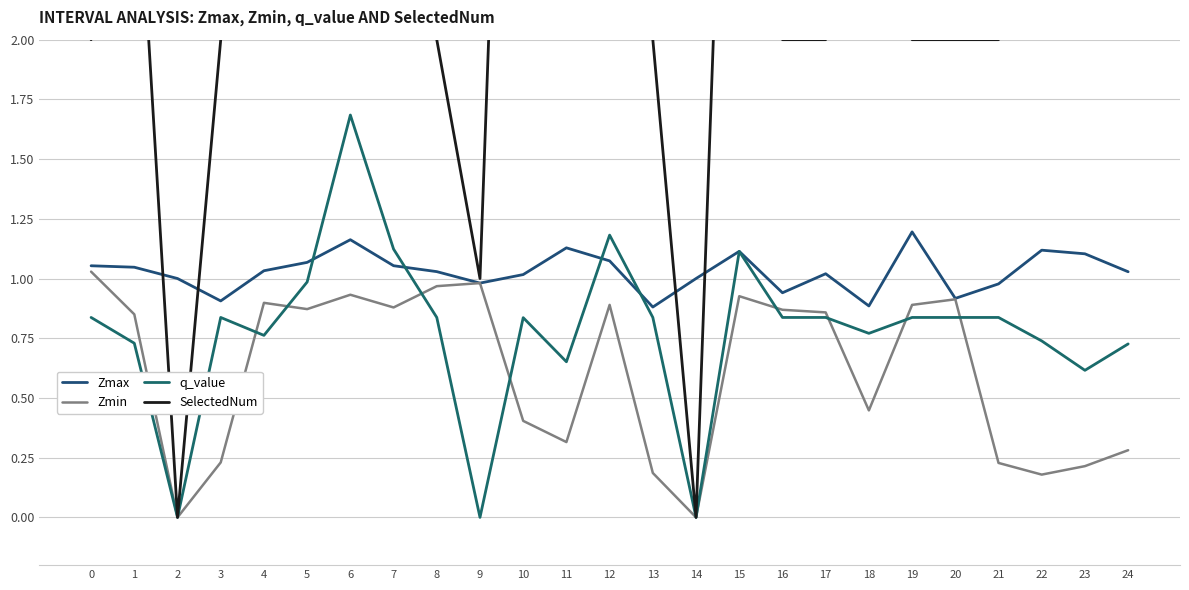

True or false: q_value and Zmin intersect in this chart.

True